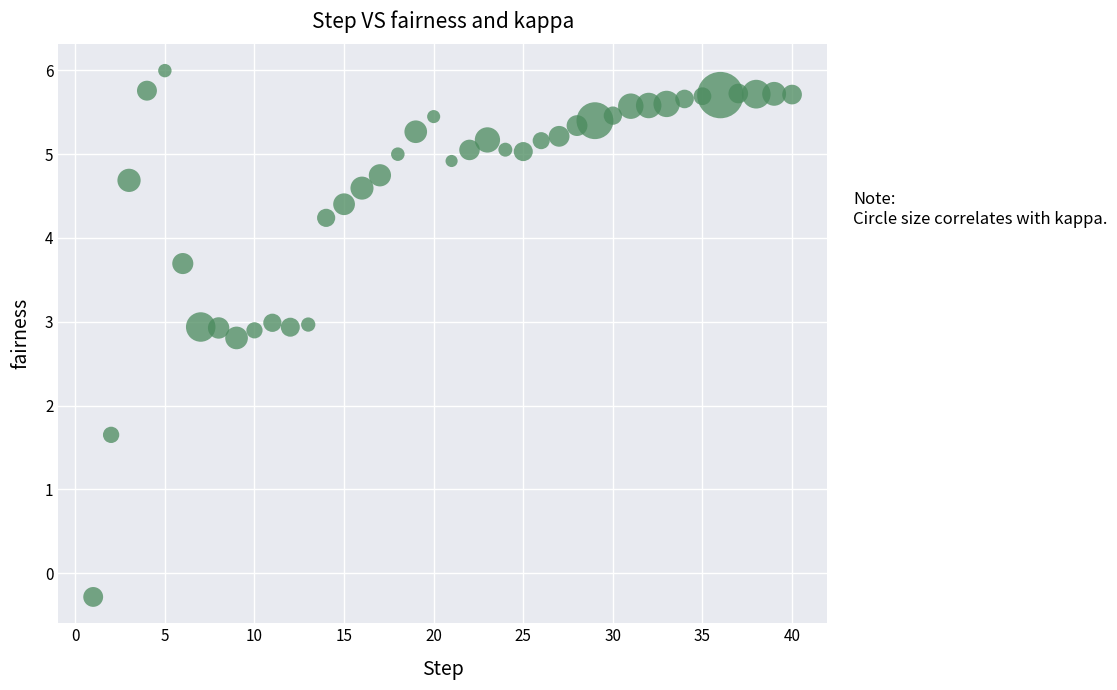

What Y value in the scatter plot is closest to 2?

1.6